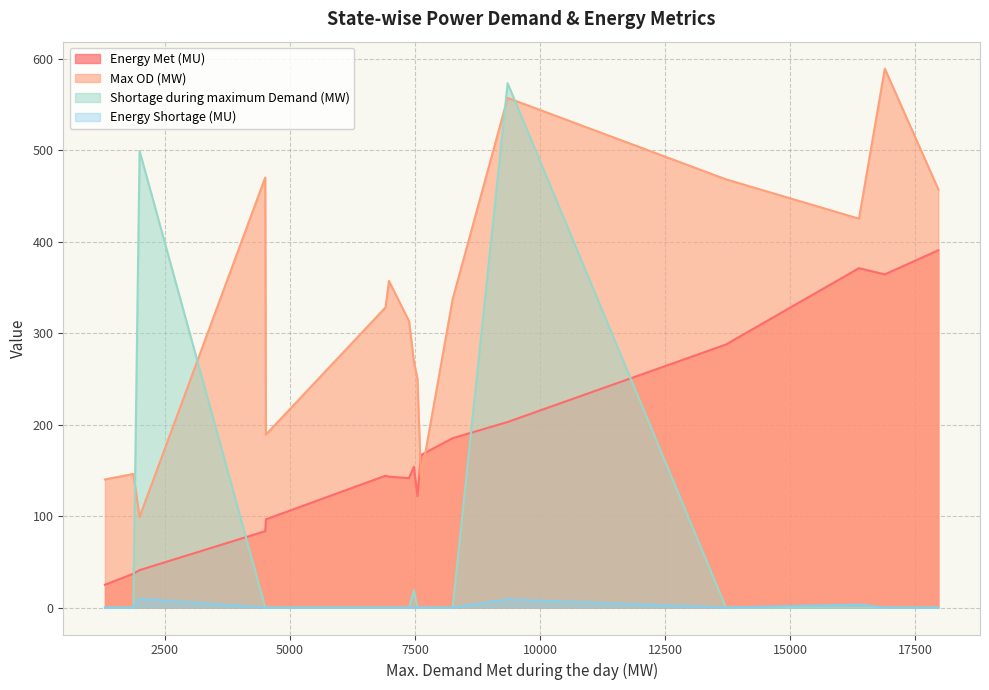

True or false: Shortage during maximum Demand (MW) and Energy Met (MU) cross at least once.

True